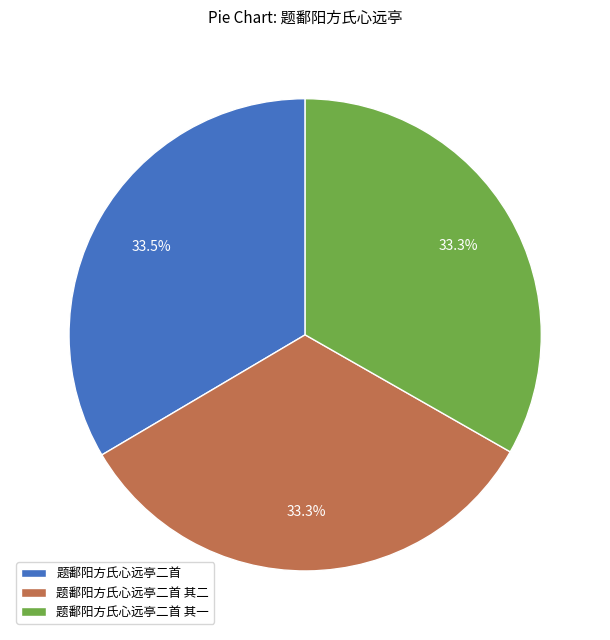

To the nearest percent, what is the combined percentage of 题鄱阳方氏心远亭二首 其二 and 题鄱阳方氏心远亭二首 其一?

67%